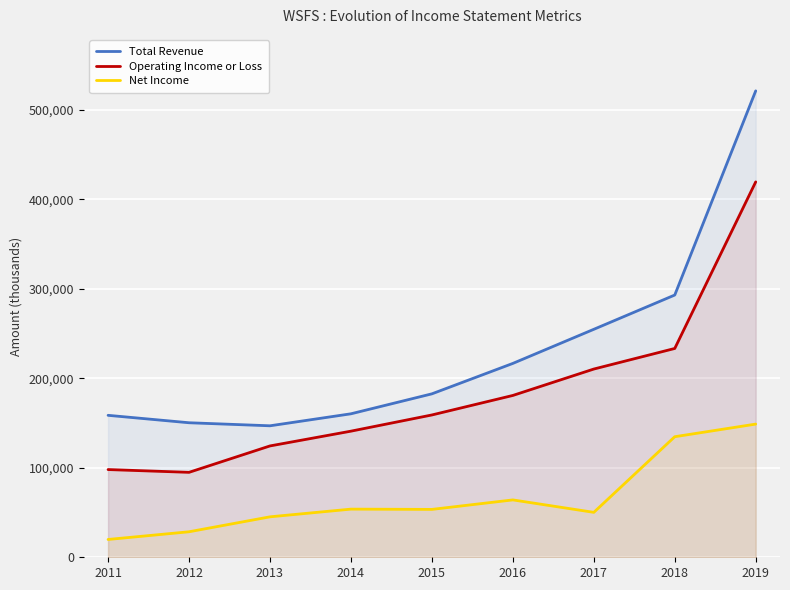

What is the sum of all Net Income values?

598700